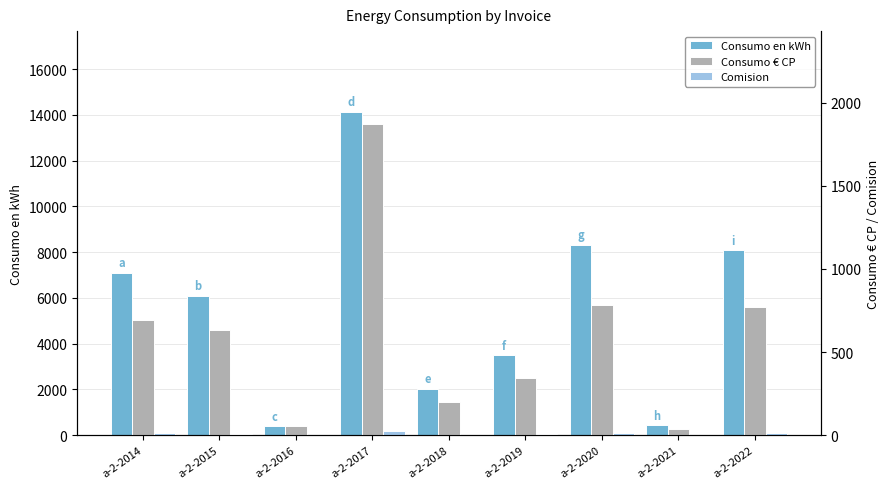

What is the difference between the maximum and minimum values in the Consumo en kWh series?

13732.0